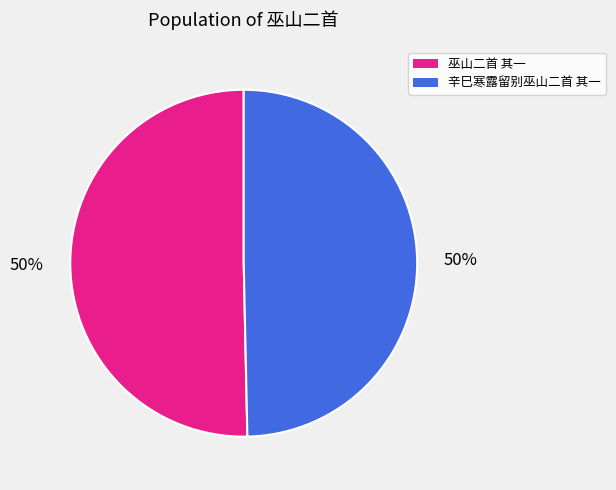

To the nearest percent, what portion does 巫山二首 其一 represent?

50%